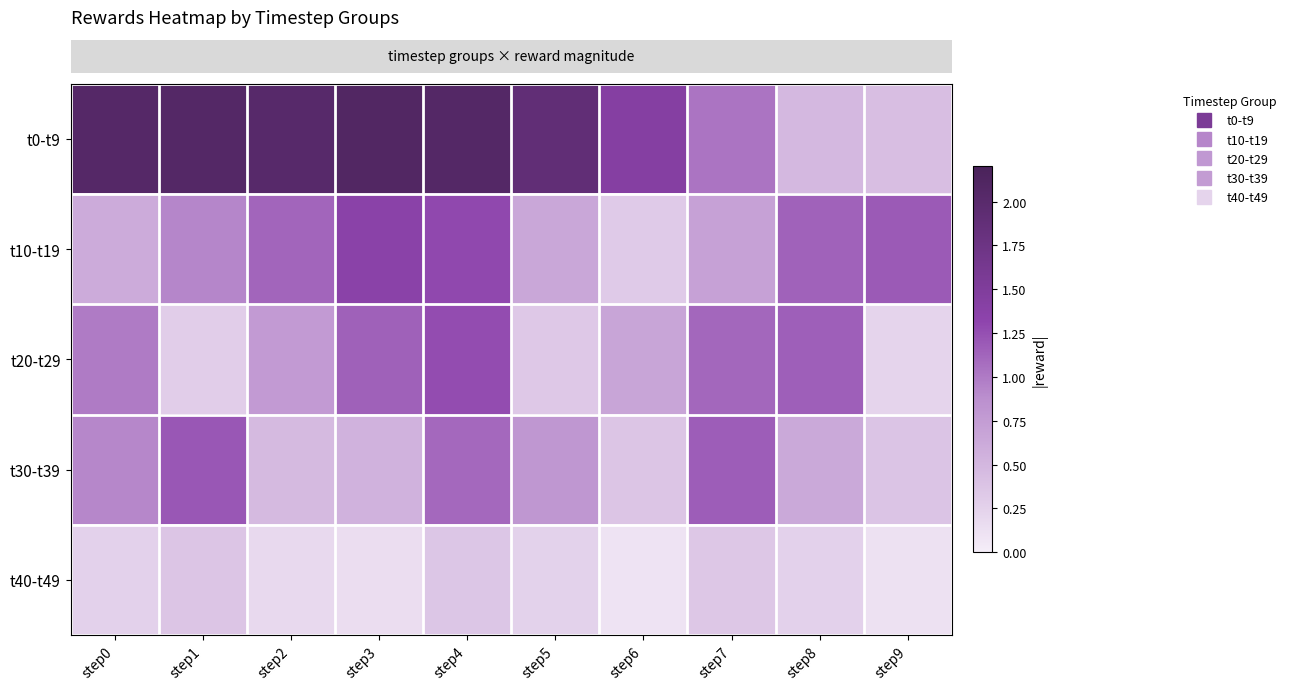

What is the minimum value shown in the chart?

0.1